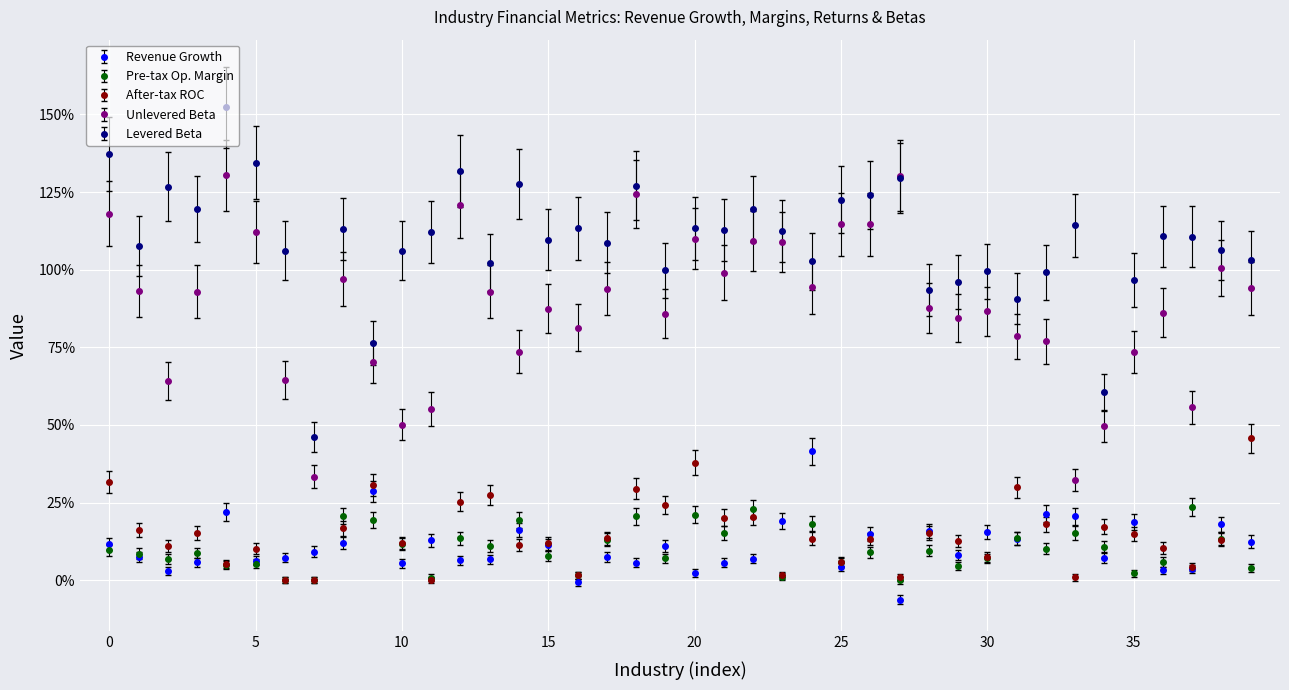

What are all the series names shown in the legend?

Revenue Growth, Pre-tax Op. Margin, After-tax ROC, Unlevered Beta, Levered Beta